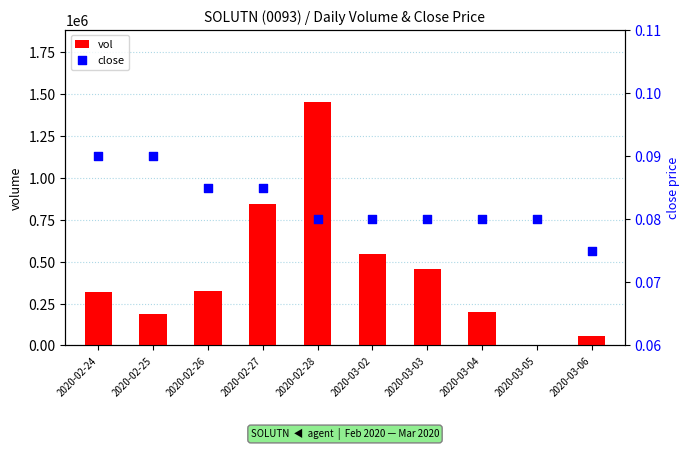

Is the value of vol at 2020-02-27 greater than the value of close at 2020-02-28?

Yes